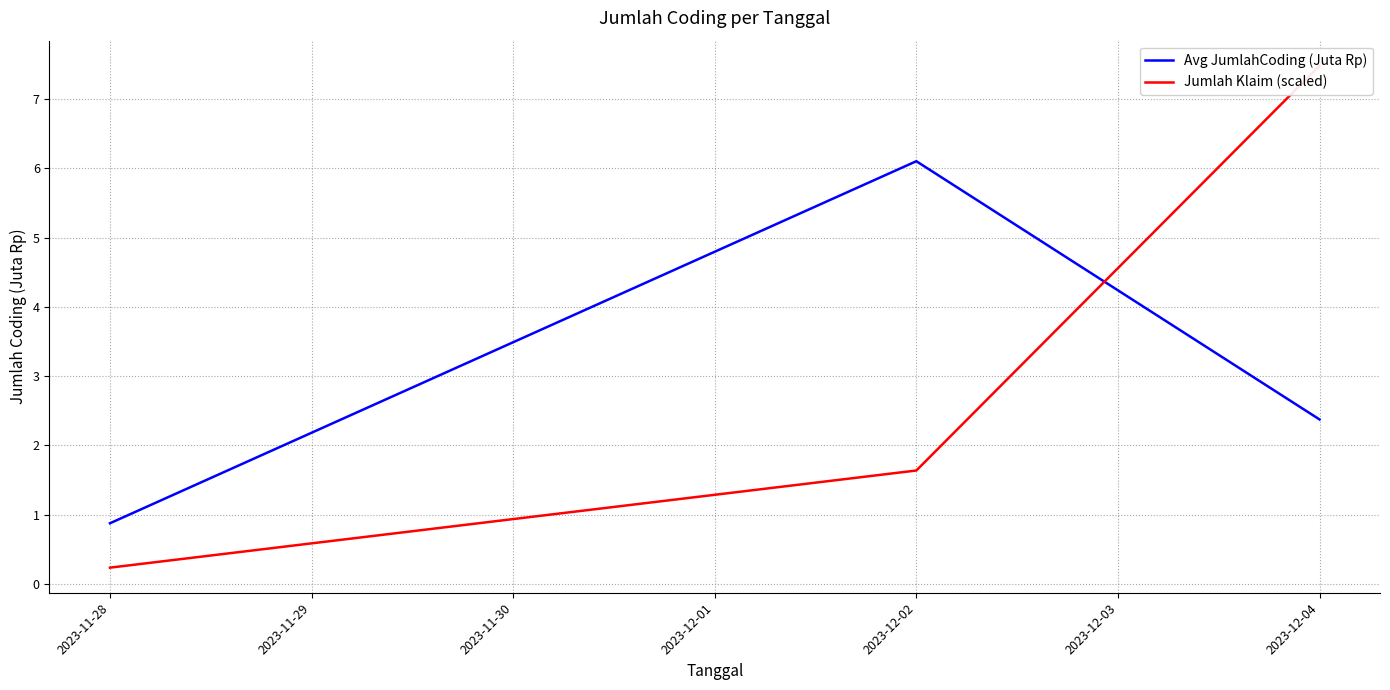

Rank the series at 2023-11-28 from highest to lowest value.

Avg JumlahCoding (Juta Rp), Jumlah Klaim (scaled)